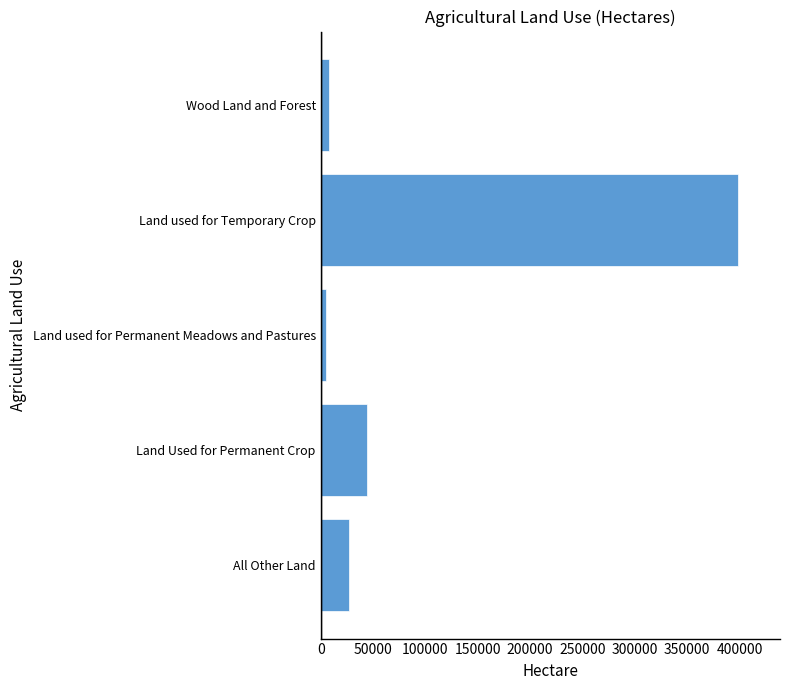

Which label corresponds to the largest value in the chart?

Land used for Temporary Crop